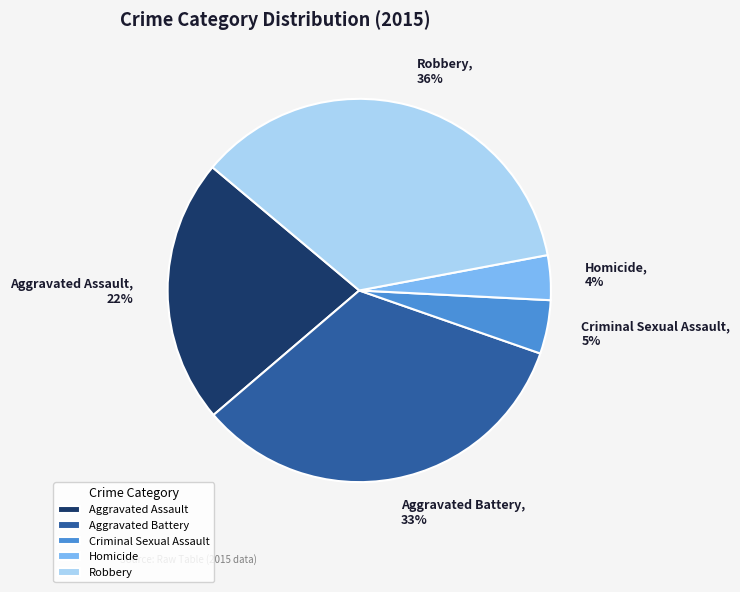

To the nearest percent, what is the difference between the largest and smallest slice percentages?

32%